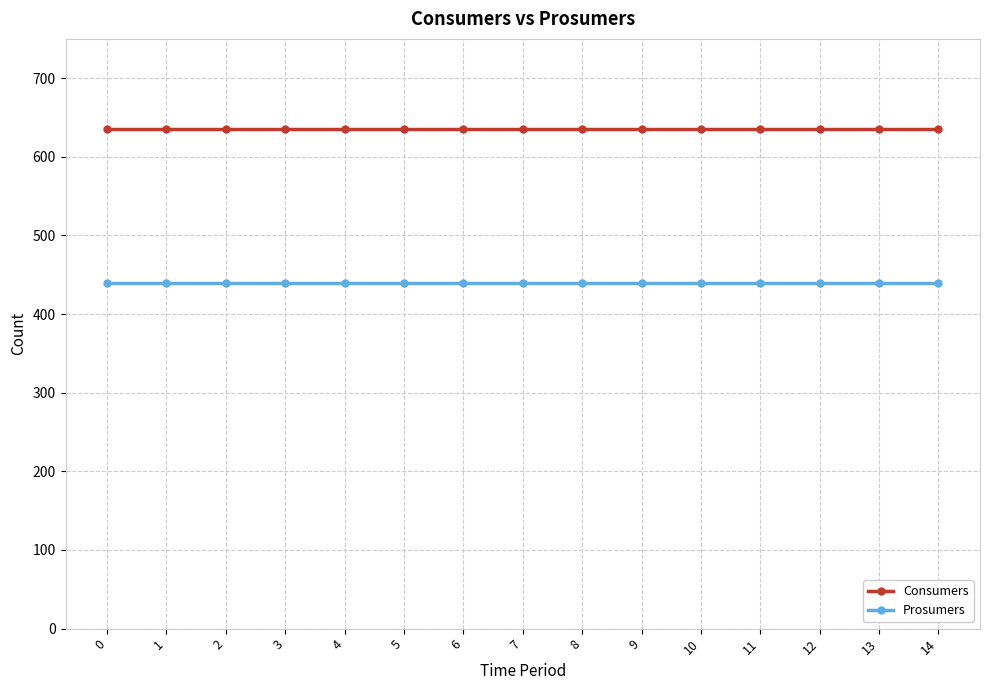

True or false: Consumers and Prosumers cross at least once.

False